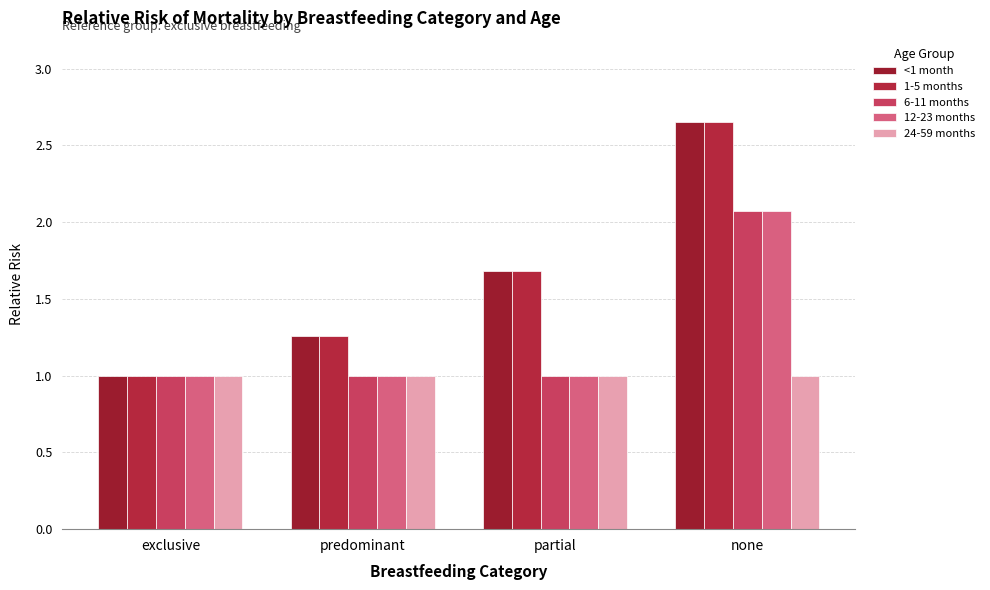

What are all the series names shown in the legend?

<1 month, 1-5 months, 6-11 months, 12-23 months, 24-59 months